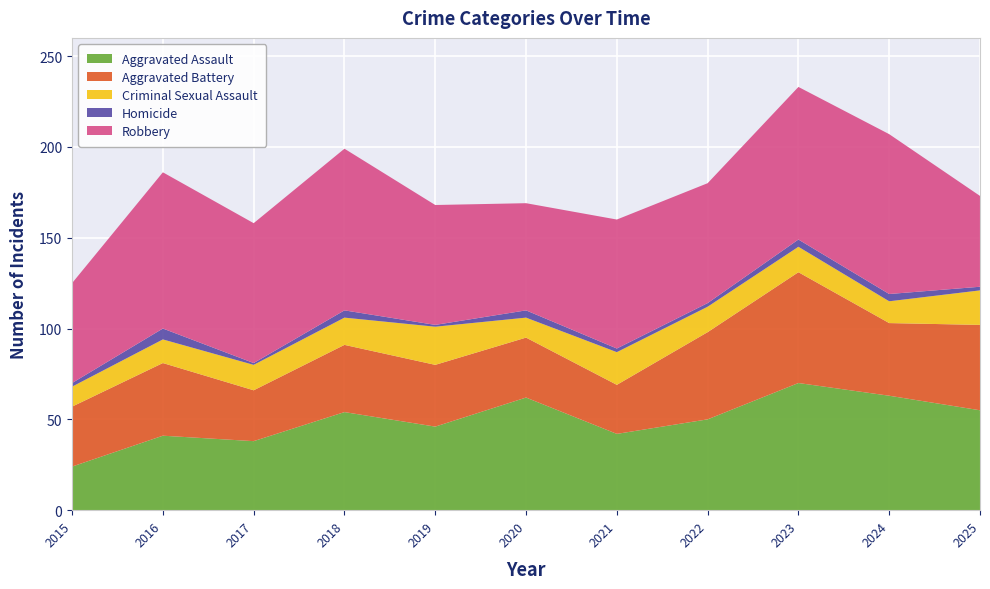

Reading left to right, list all the values displayed in this chart.

Aggravated Assault: 24	41	38	54	46	62	42	50	70	63	55
Aggravated Battery: 33	40	28	37	34	33	27	48	61	40	47
Criminal Sexual Assault: 11	13	14	15	21	11	18	14	14	12	19
Homicide: 2	6	1	4	1	4	2	2	4	4	2
Robbery: 55	86	77	89	66	59	71	66	84	88	50